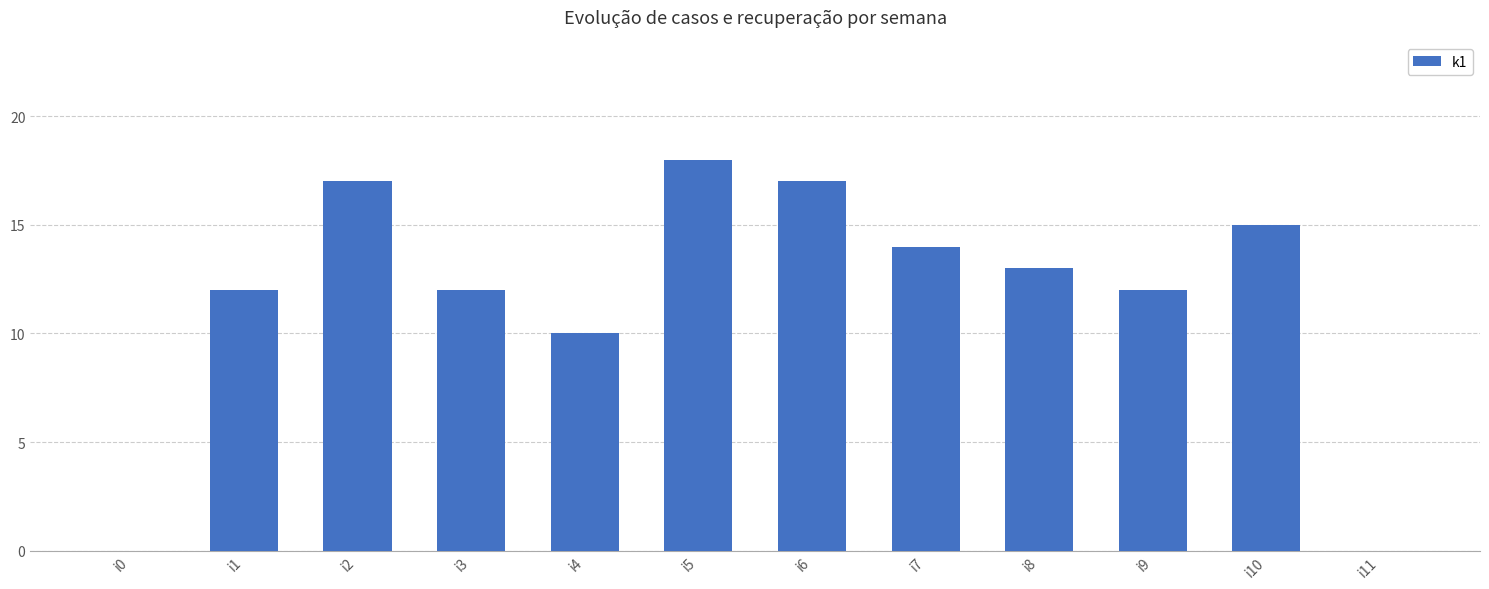

At which category does the chart reach its peak across all series?

i5